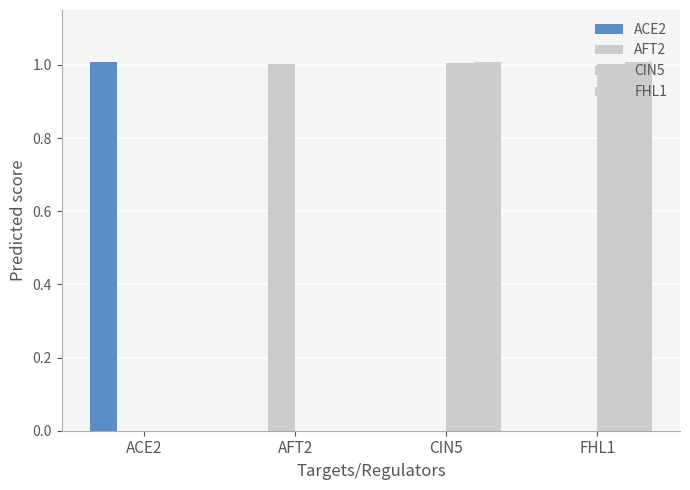

What is the difference between the highest and lowest values at ACE2?

1.0